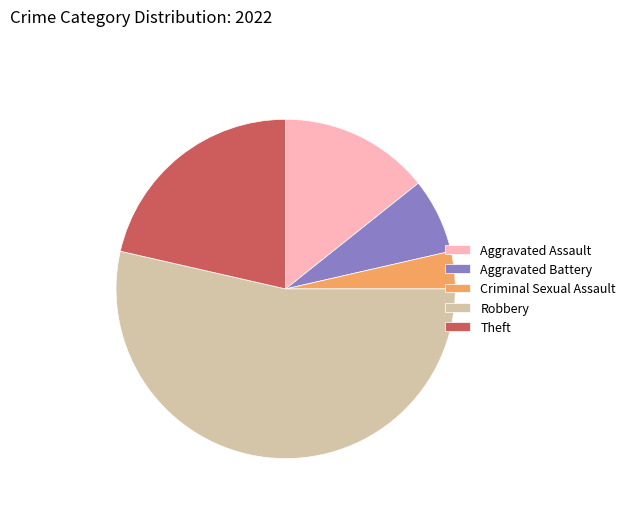

How many slices are in this pie chart?

5